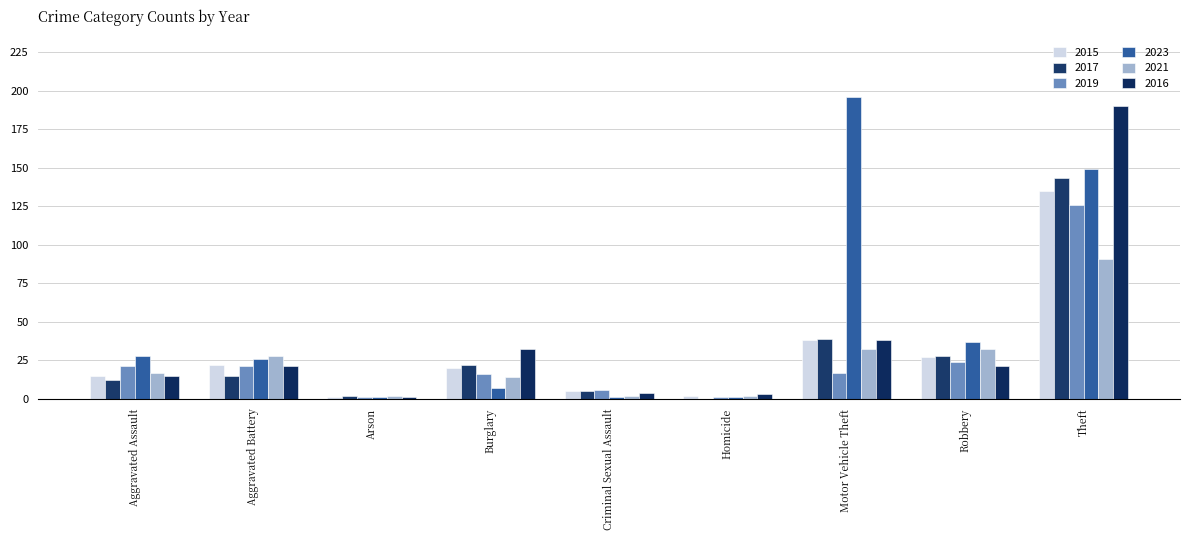

How many distinct data groups are displayed?

6